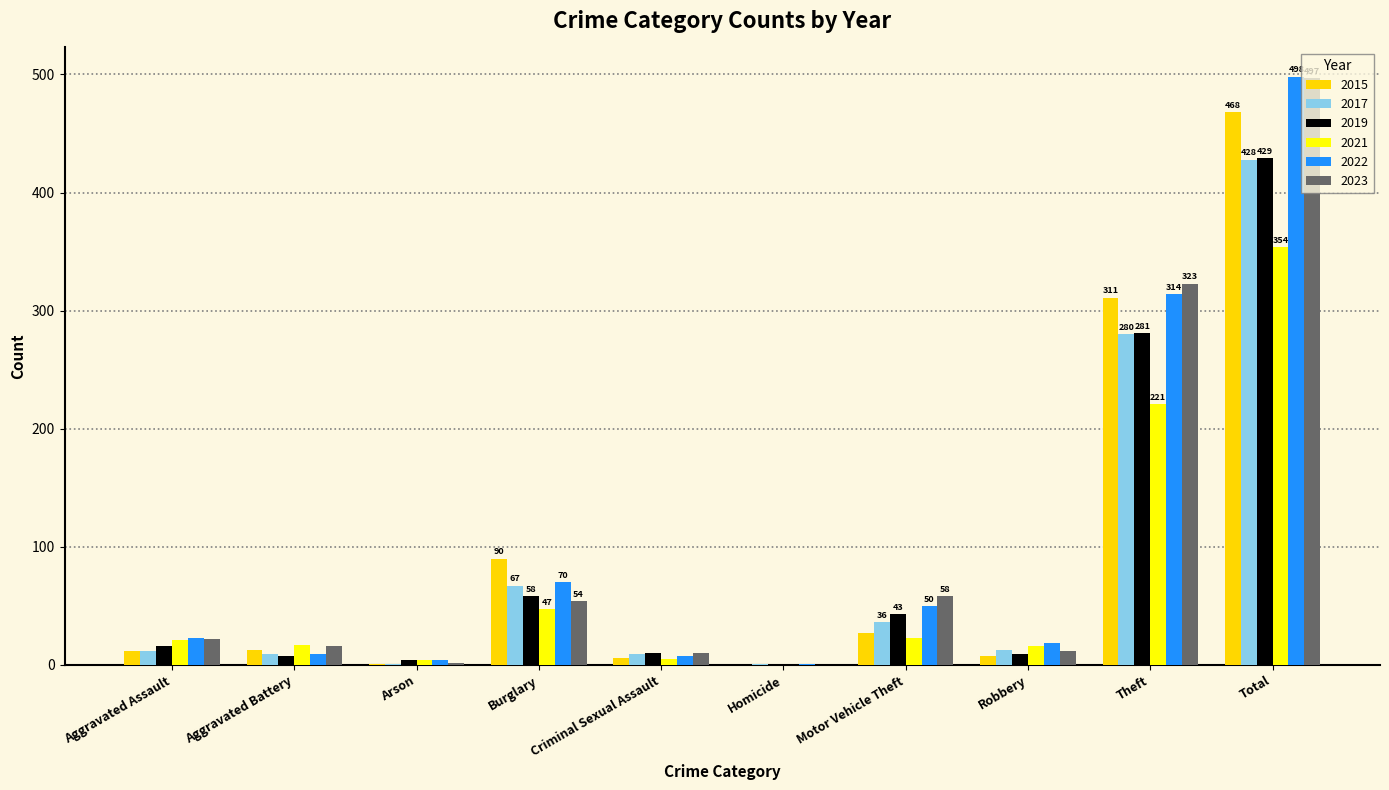

Which series changed the most between Motor Vehicle Theft and Total?

2022